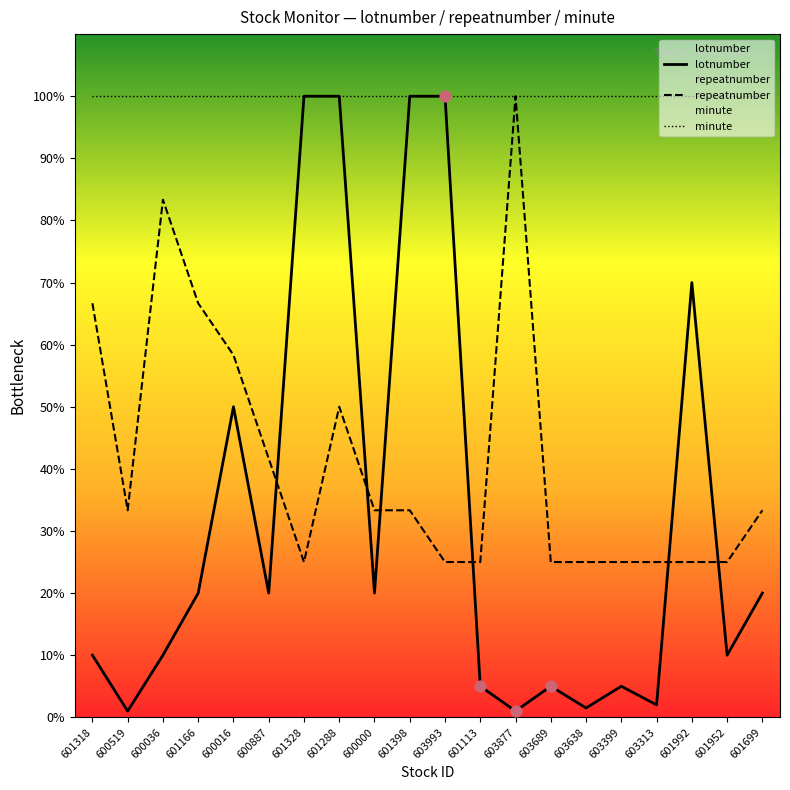

Which series reaches the minimum Y coordinate?

lotnumber